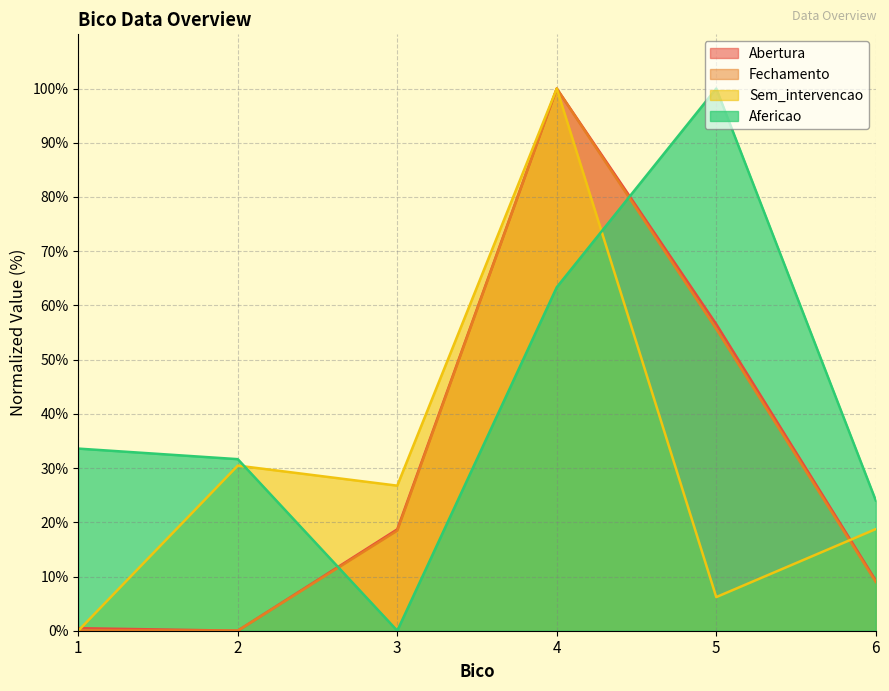

Reading left to right, transcribe all the data shown in this chart.

Abertura: 1=0.5	2=0.0	3=18.7	4=100.0	5=56.5	6=9.3
Fechamento: 1=0.0	2=0.0	3=18.5	4=100.0	5=55.7	6=9.0
Sem_intervencao: 1=0.0	2=30.5	3=26.8	4=100.0	5=6.2	6=18.7
Afericao: 1=33.6	2=31.6	3=0.0	4=63.4	5=100.0	6=24.0